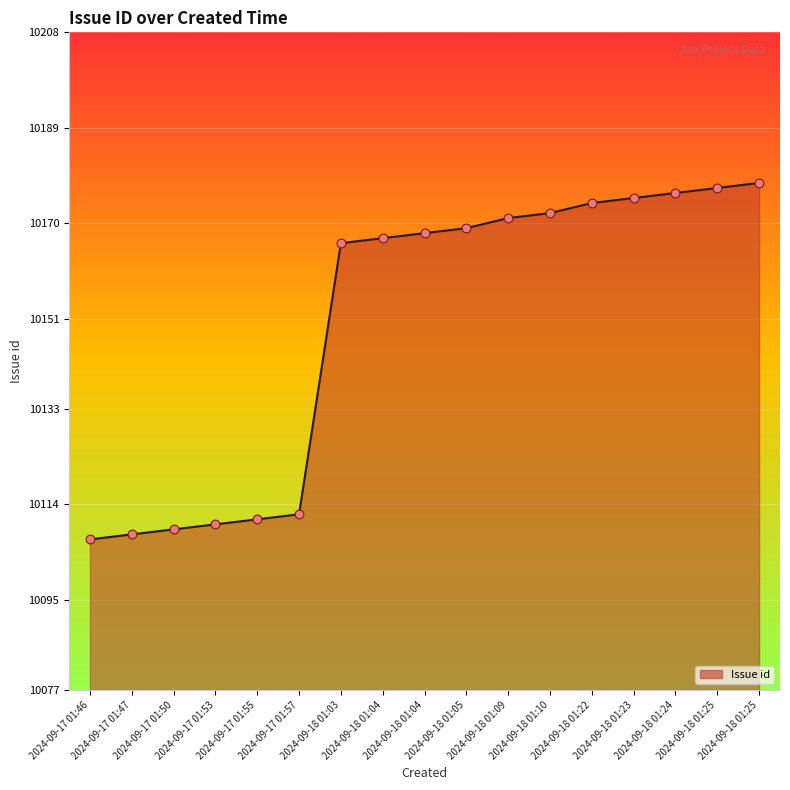

How many lines are shown in the chart?

1